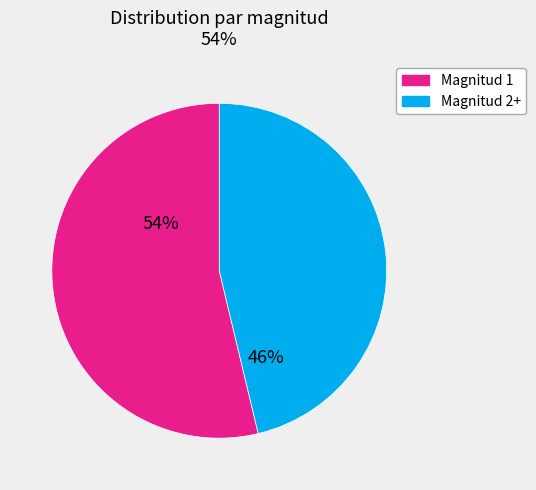

Count the number of slices in the pie.

2